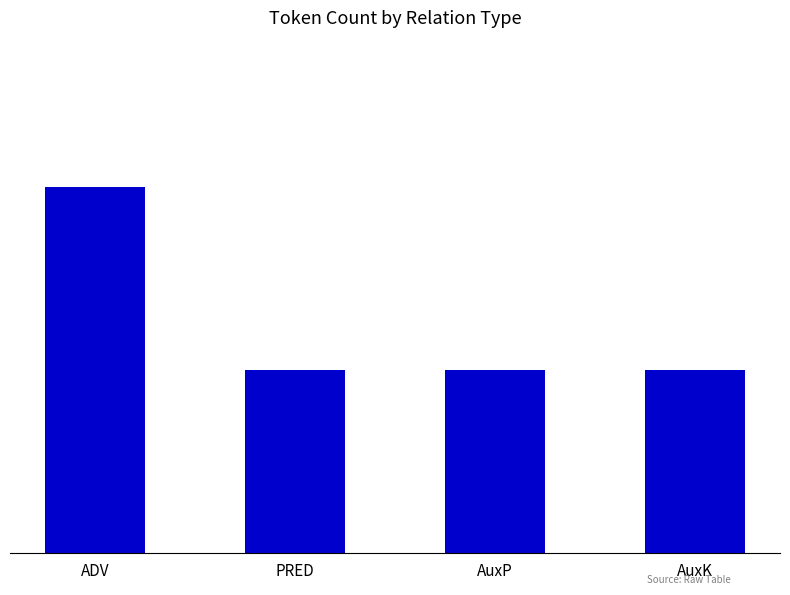

Rank the categories by value from lowest to highest.

PRED, AuxP, AuxK, ADV